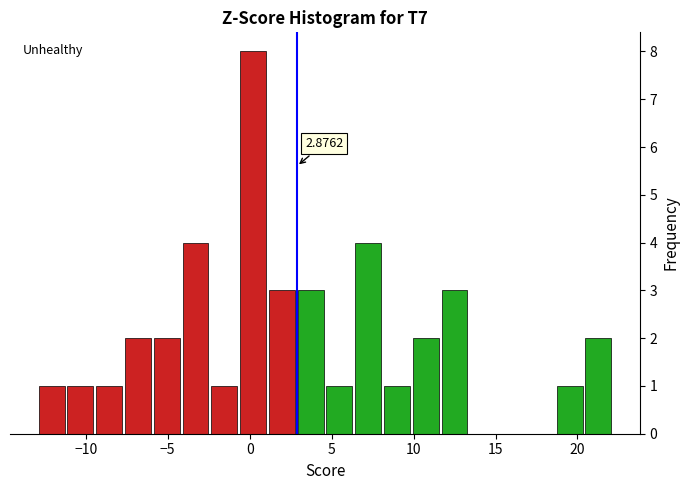

Read against the x-axis, roughly where is the centre of the tallest bar?

0.0